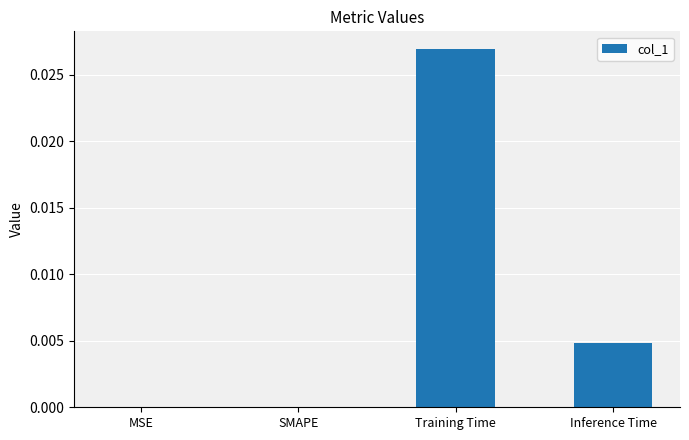

The chart shows a value of 0.0 at Inference Time. True or false?

True